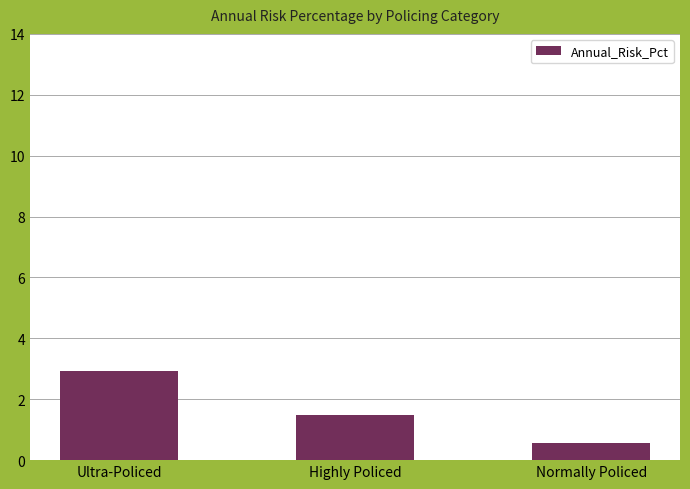

The value at Ultra-Policed is 4.3. True or false?

False